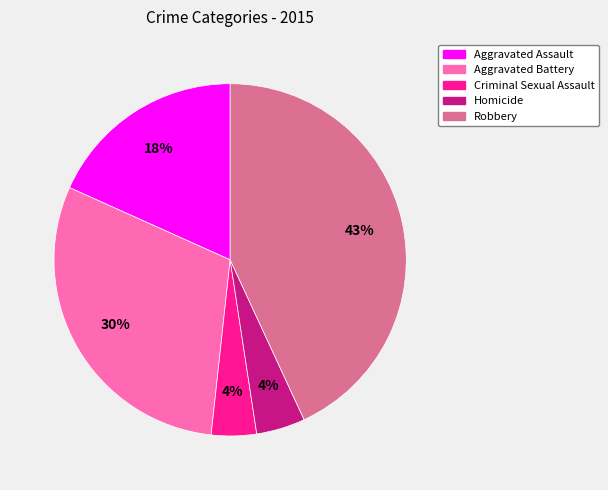

Which category has the biggest portion of the pie?

Robbery